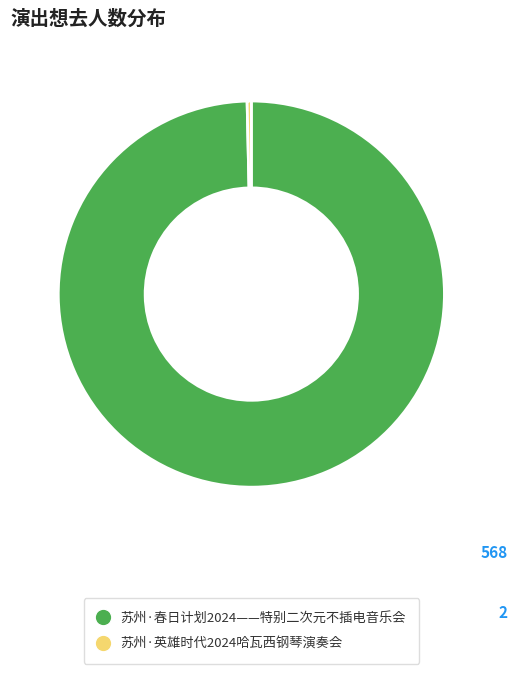

What is the ratio of the value at 苏州·春日计划2024——特别二次元不插电音乐会 to the value at 苏州·英雄时代2024哈瓦西钢琴演奏会?

284.0